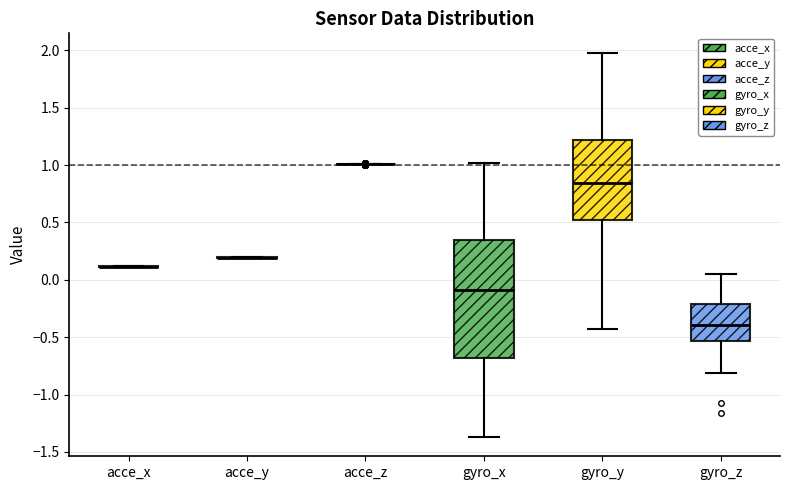

Which box is the tallest, from its lower edge to its upper edge?

gyro_x